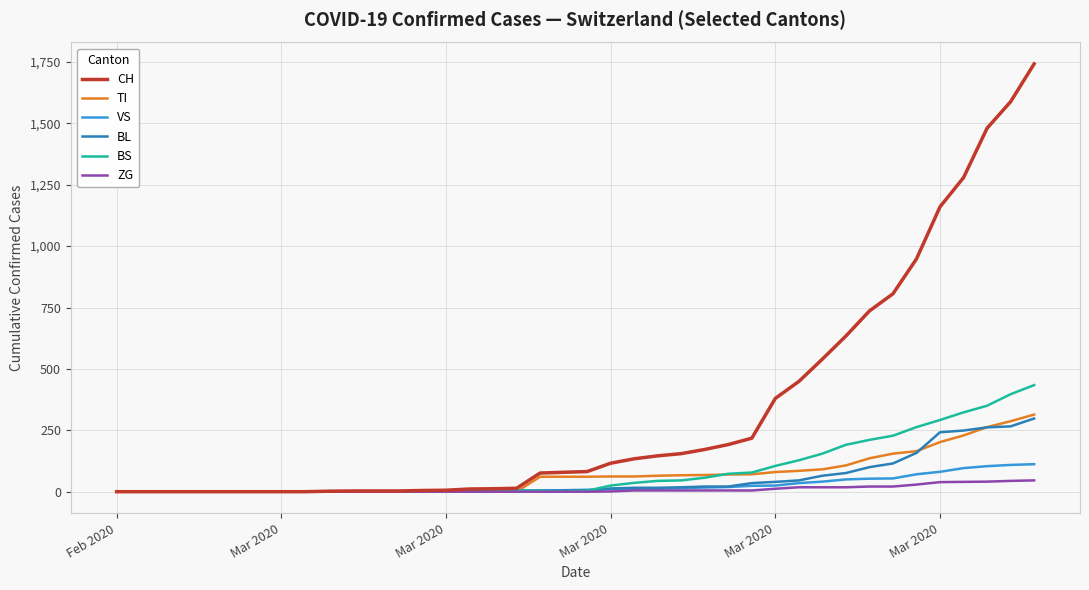

Which series has the largest total across all categories?

CH